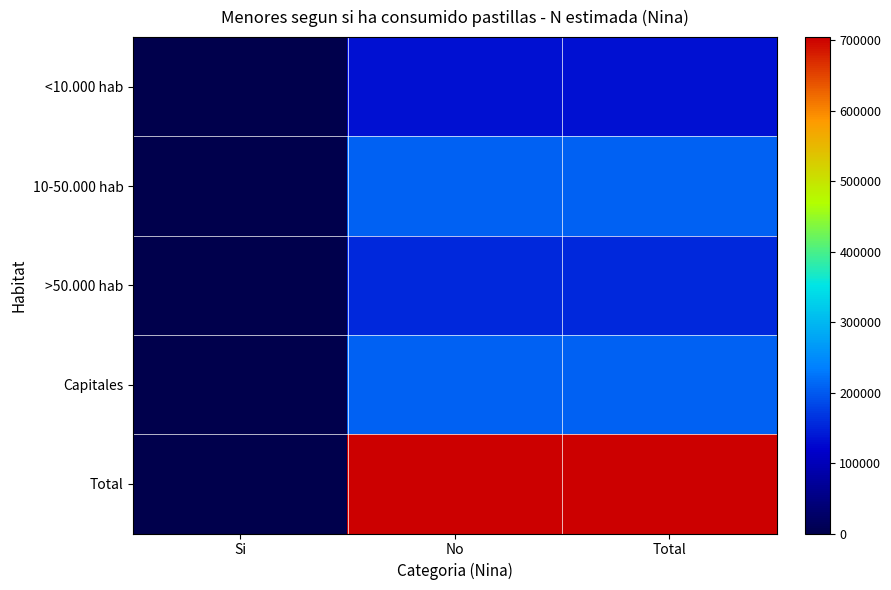

Between Total and No, which is larger?

Total